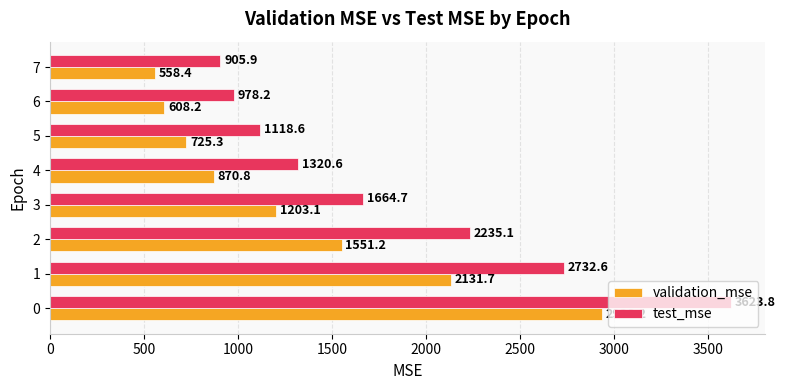

How many values in the validation_mse series exceed 1203?

4